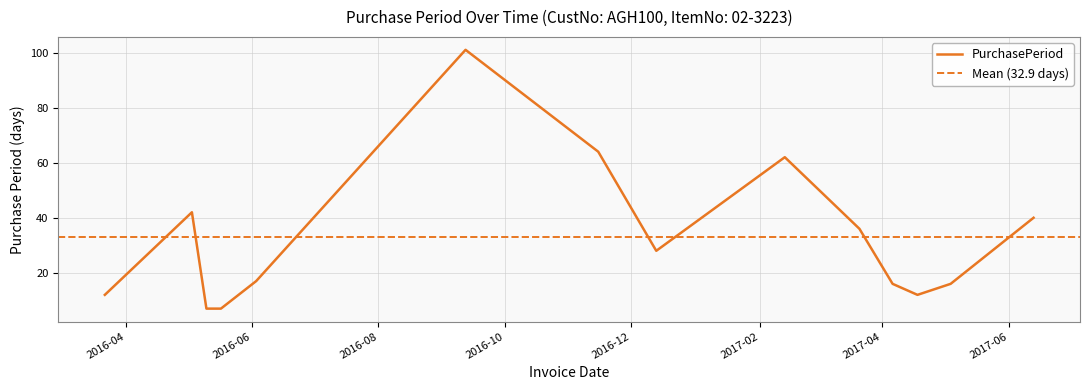

How many lines are shown in the chart?

1